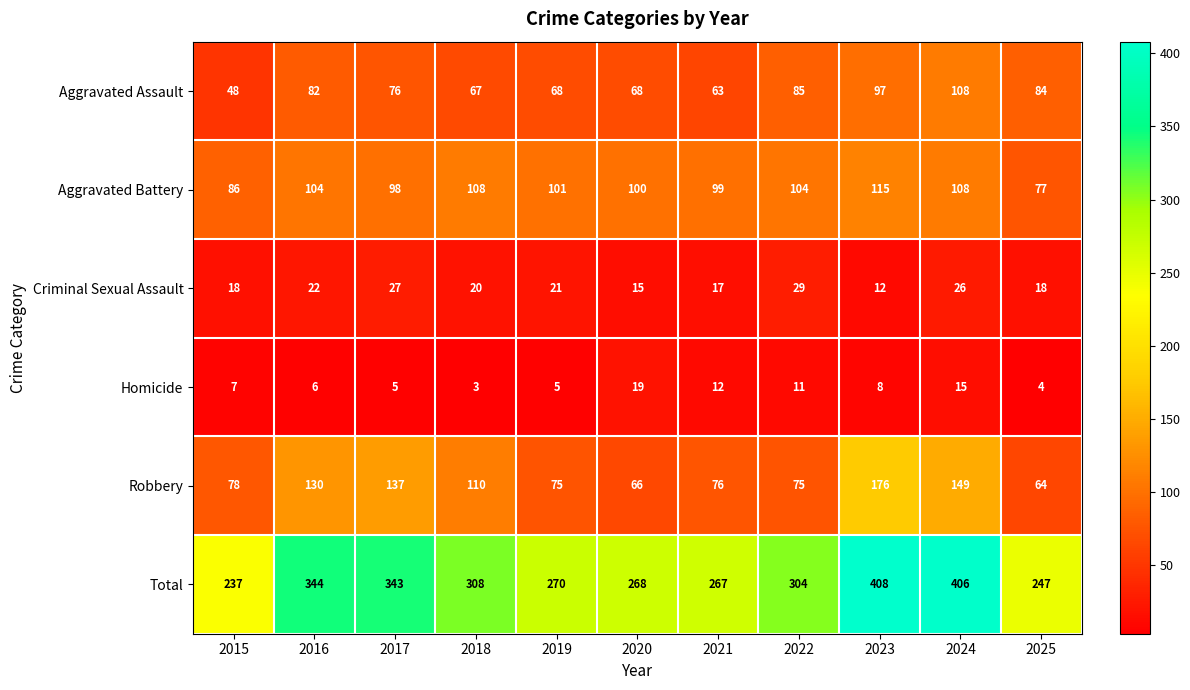

At which label does Criminal Sexual Assault first exceed 20?

2016